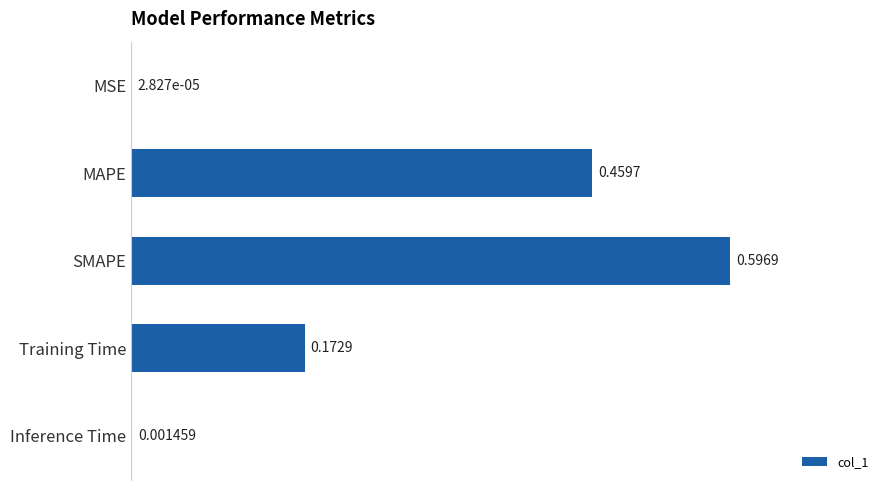

How many categories are shown in the chart?

5